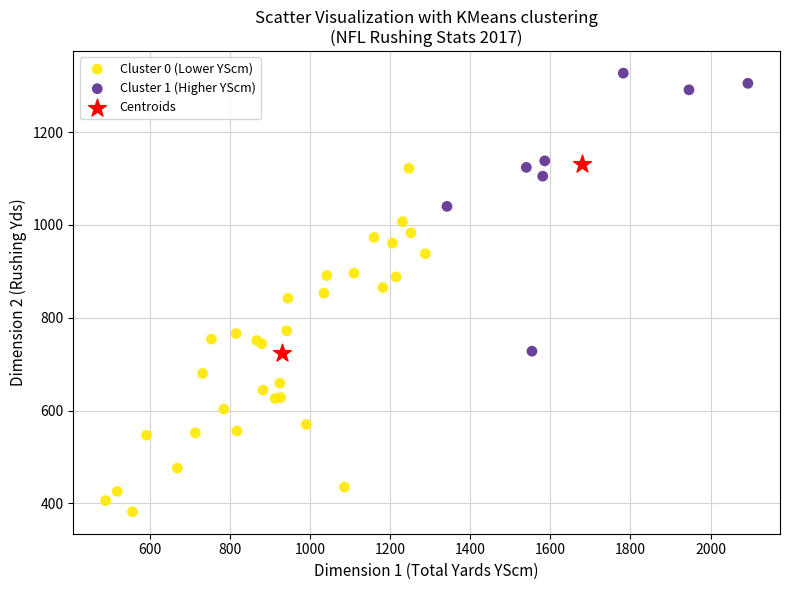

What are all the series names shown in the legend?

Cluster 0 (Lower YScm), Cluster 1 (Higher YScm), Centroids